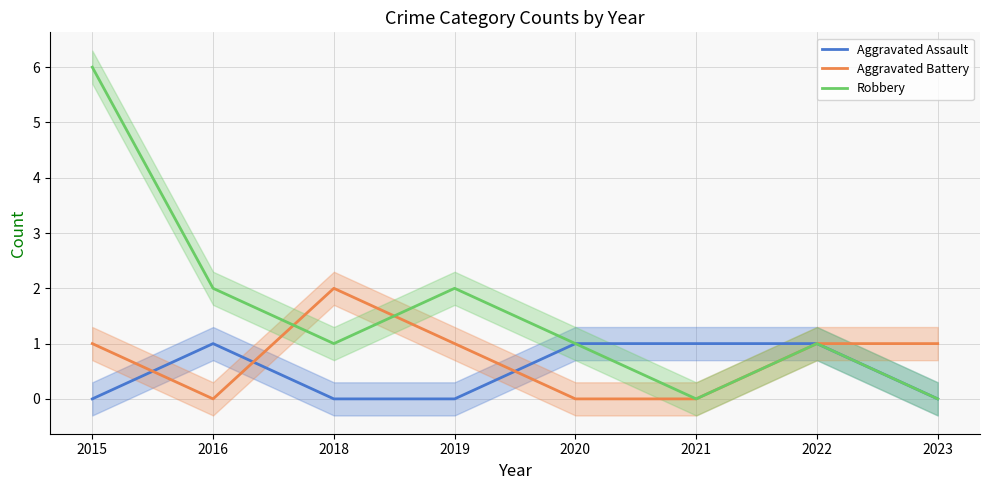

True or false: Aggravated Assault and Robbery intersect in this chart.

False